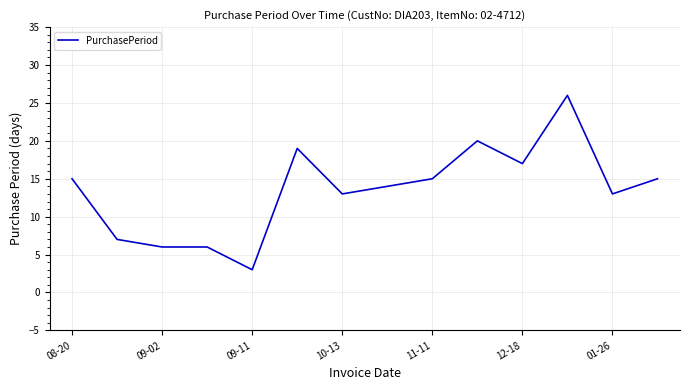

What is the minimum value shown in the chart?

3